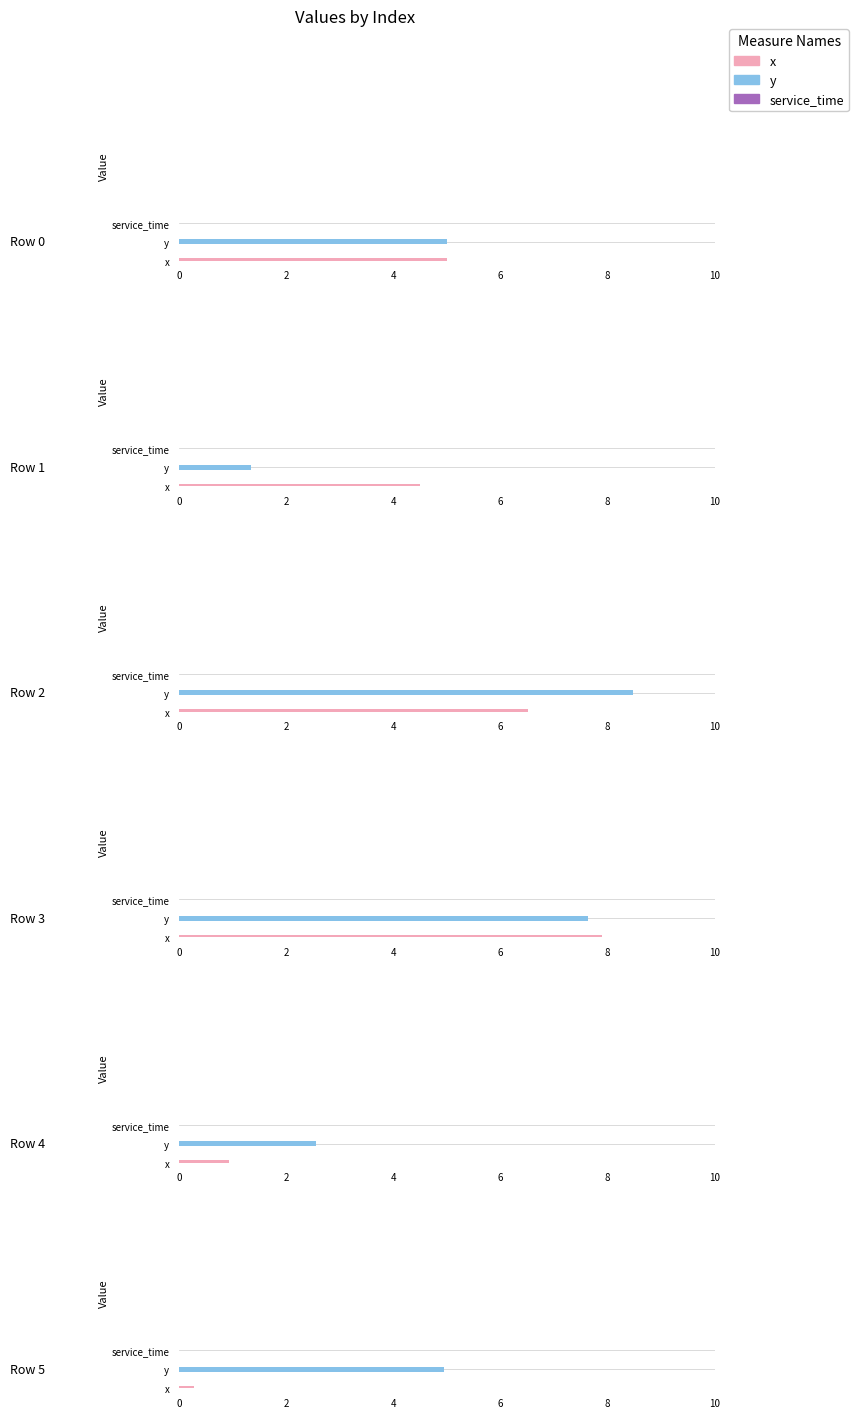

What is the highest value of the x series?

7.9